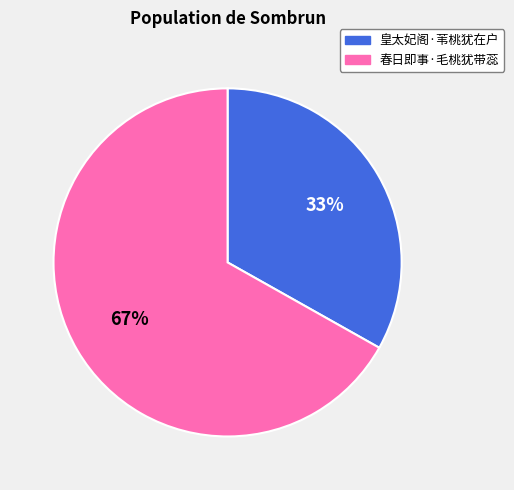

Is there a majority slice in this chart?

Yes